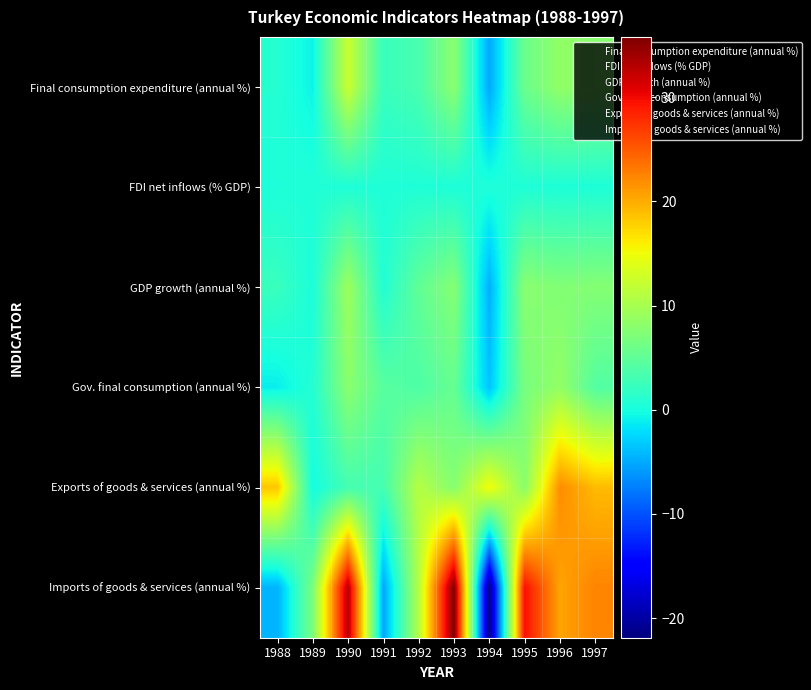

Reading left to right, extract all data points from this chart.

Final consumption expenditure (annual %): 1988=0.9	1989=-0.8	1990=12.4	1991=2.2	1992=3.4	1993=8.0	1994=-5.1	1995=5.8	1996=8.5	1997=7.8
FDI net inflows (% GDP): 1988=0.4	1989=0.6	1990=0.5	1991=0.5	1992=0.5	1993=0.4	1994=0.5	1995=0.5	1996=0.4	1997=0.4
GDP growth (annual %): 1988=2.3	1989=0.3	1990=9.3	1991=0.7	1992=5.0	1993=7.7	1994=-4.7	1995=7.9	1996=7.4	1997=7.6
Gov. final consumption (annual %): 1988=-1.1	1989=0.8	1990=8.0	1991=4.5	1992=3.8	1993=5.4	1994=-3.5	1995=6.7	1996=8.6	1997=4.1
Exports of goods & services (annual %): 1988=18.4	1989=-0.3	1990=3.2	1991=3.1	1992=11.0	1993=7.7	1994=15.2	1995=8.0	1996=22.0	1997=19.1
Imports of goods & services (annual %): 1988=-4.5	1989=6.9	1990=33.1	1991=-5.3	1992=10.9	1993=35.8	1994=-21.9	1995=29.6	1996=20.5	1997=22.4